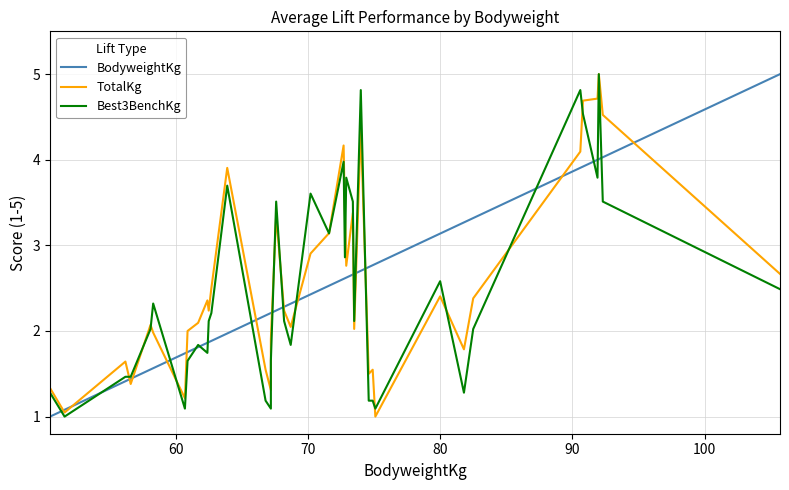

What is the lowest value of the BodyweightKg series?

1.0